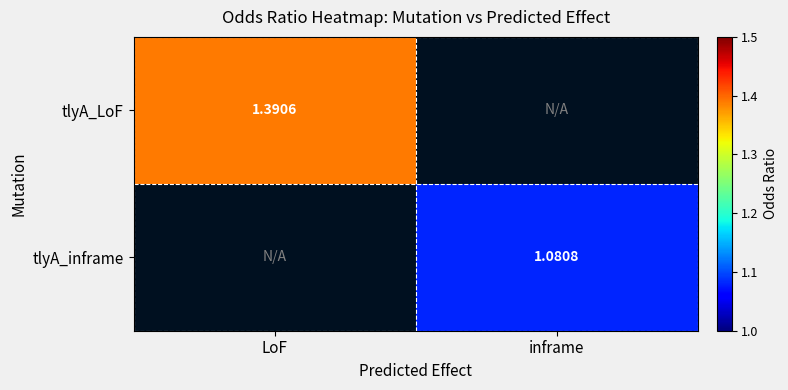

Rank the categories by tlyA_inframe value from lowest to highest.

LoF, inframe